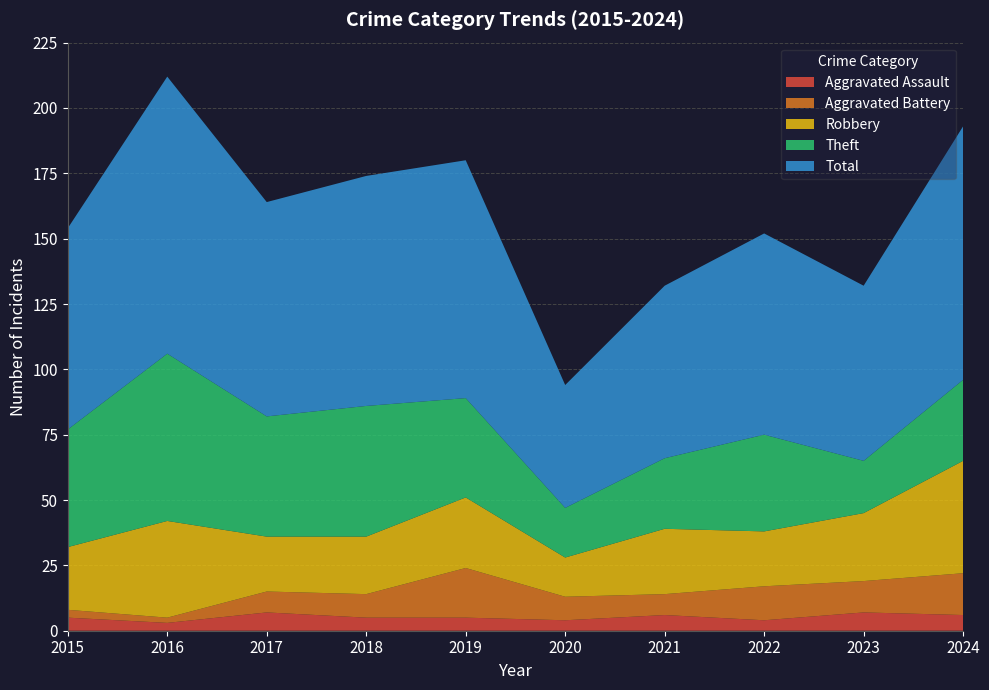

Reading left to right, extract all data points from this chart.

Aggravated Assault: 5	3	7	5	5	4	6	4	7	6
Aggravated Battery: 3	2	8	9	19	9	8	13	12	16
Robbery: 24	37	21	22	27	15	25	21	26	43
Theft: 45	64	46	50	38	19	27	37	20	31
Total: 77	106	82	88	91	47	66	77	67	97